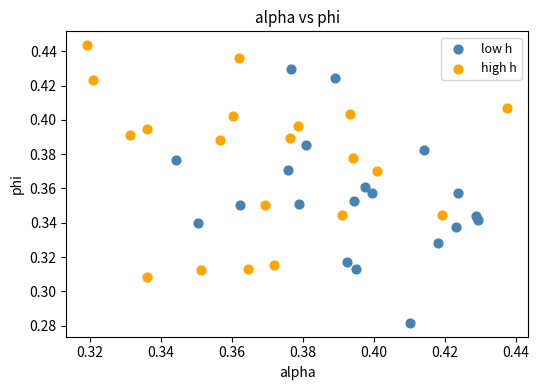

Which series contains the highest Y value?

high h